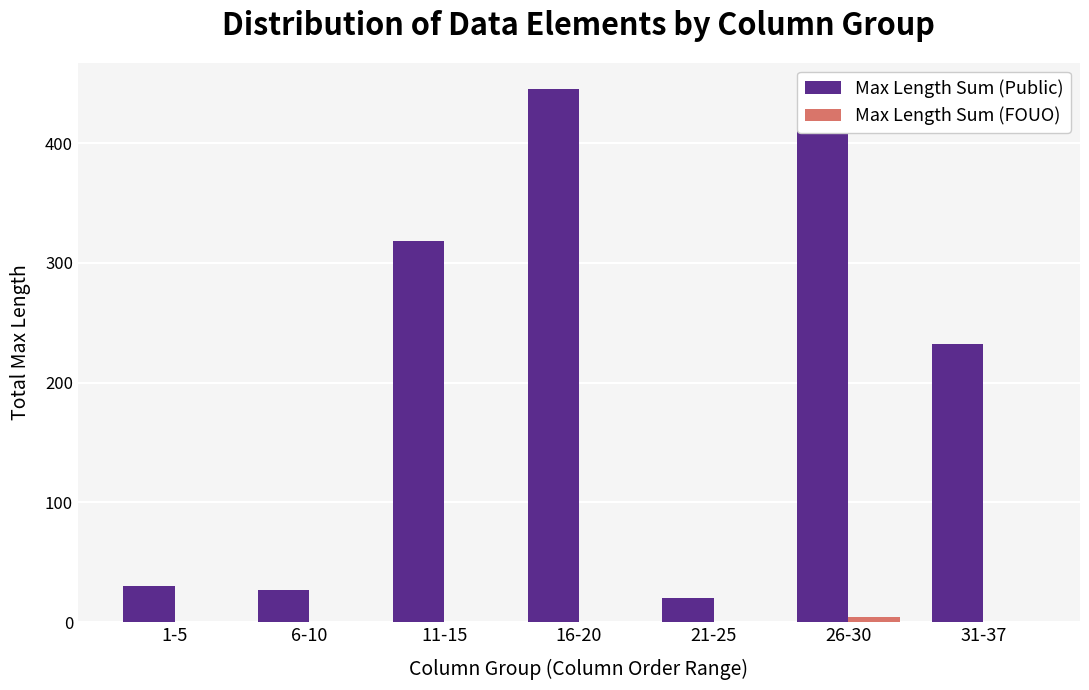

Which series changed the most between 6-10 and 31-37?

Max Length Sum (Public)